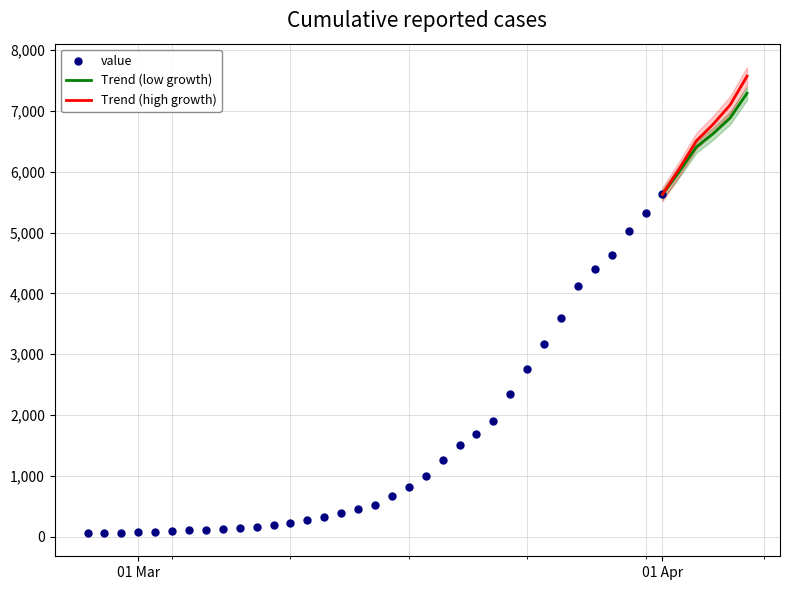

What is the highest value of the Trend (low growth) series?

7287.3